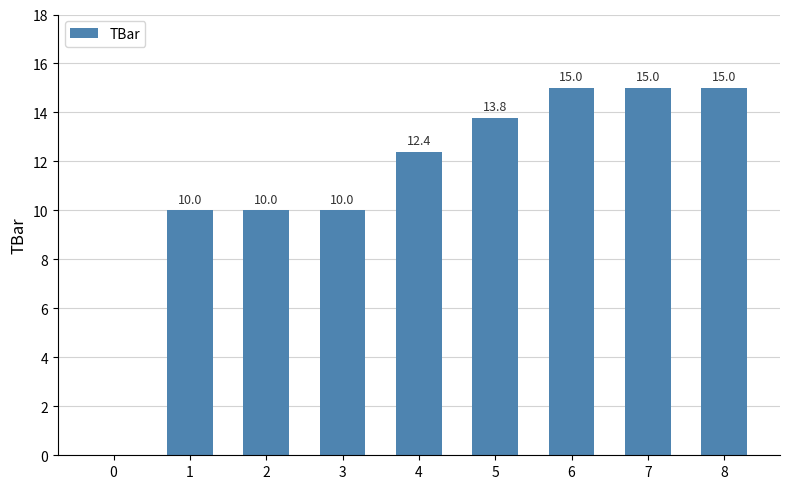

Reading left to right, what are all the values shown in this chart?

0.0	10.0	10.0	10.0	12.4	13.8	15.0	15.0	15.0